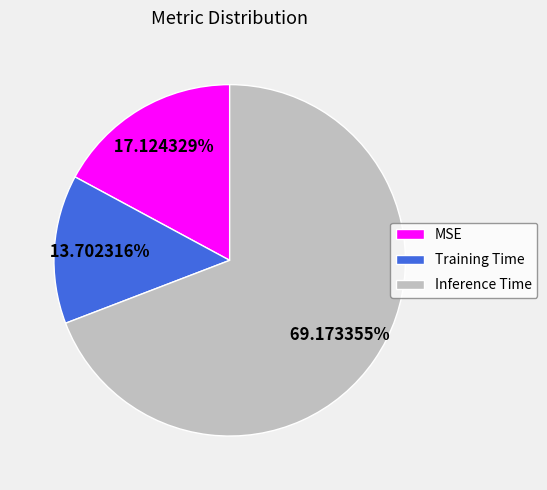

Which category has the biggest portion of the pie?

Inference Time